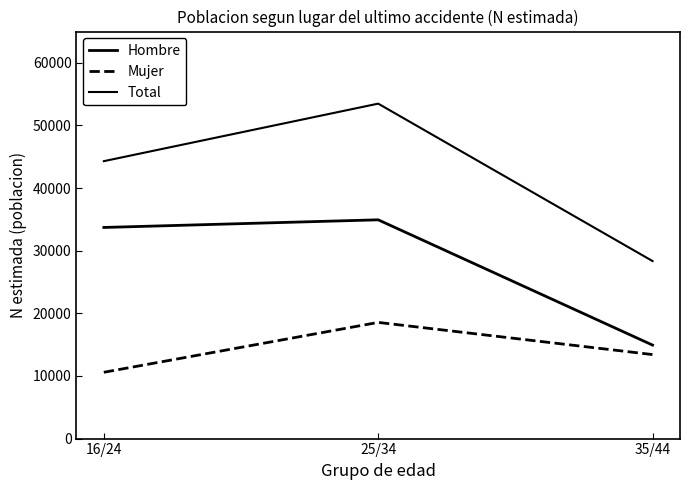

Does the chart have visible grid lines?

No